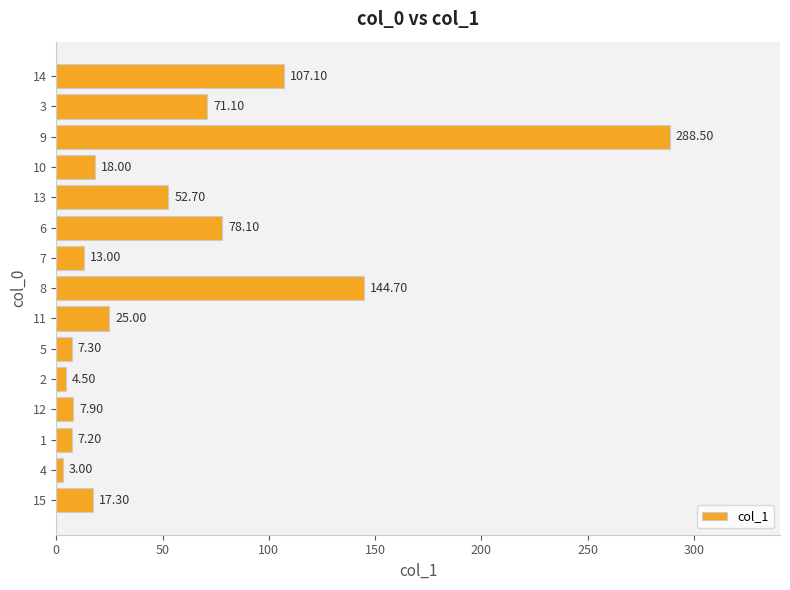

What is the sum of all values?

845.4